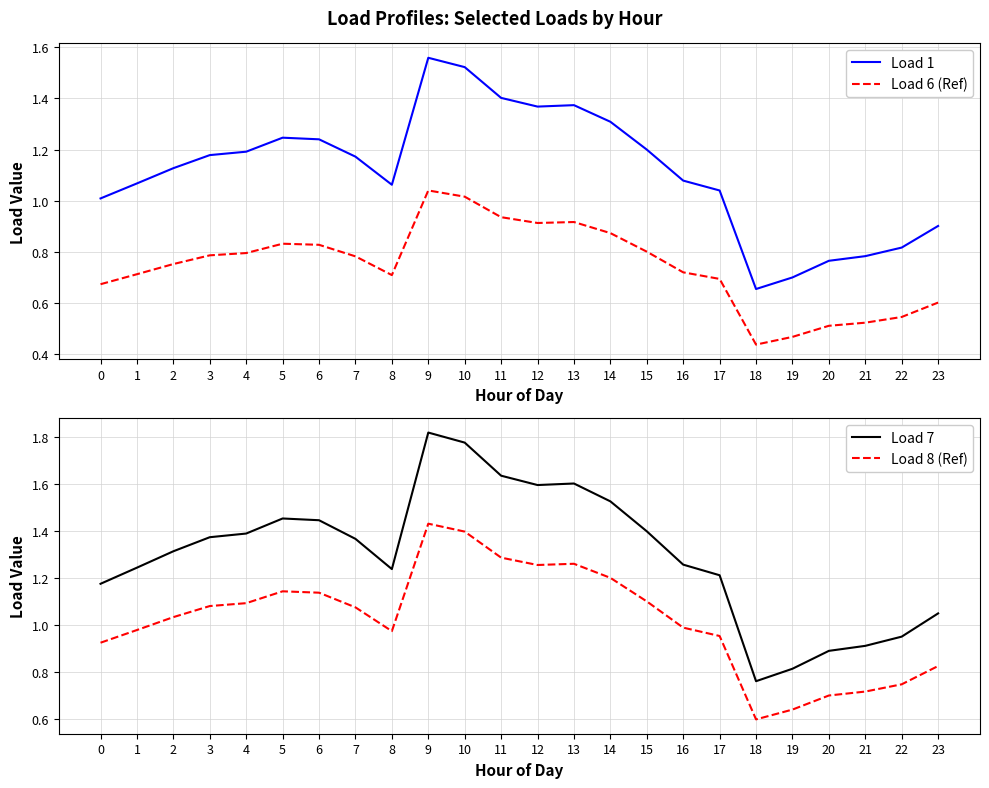

What is the maximum value shown in the chart?

1.8